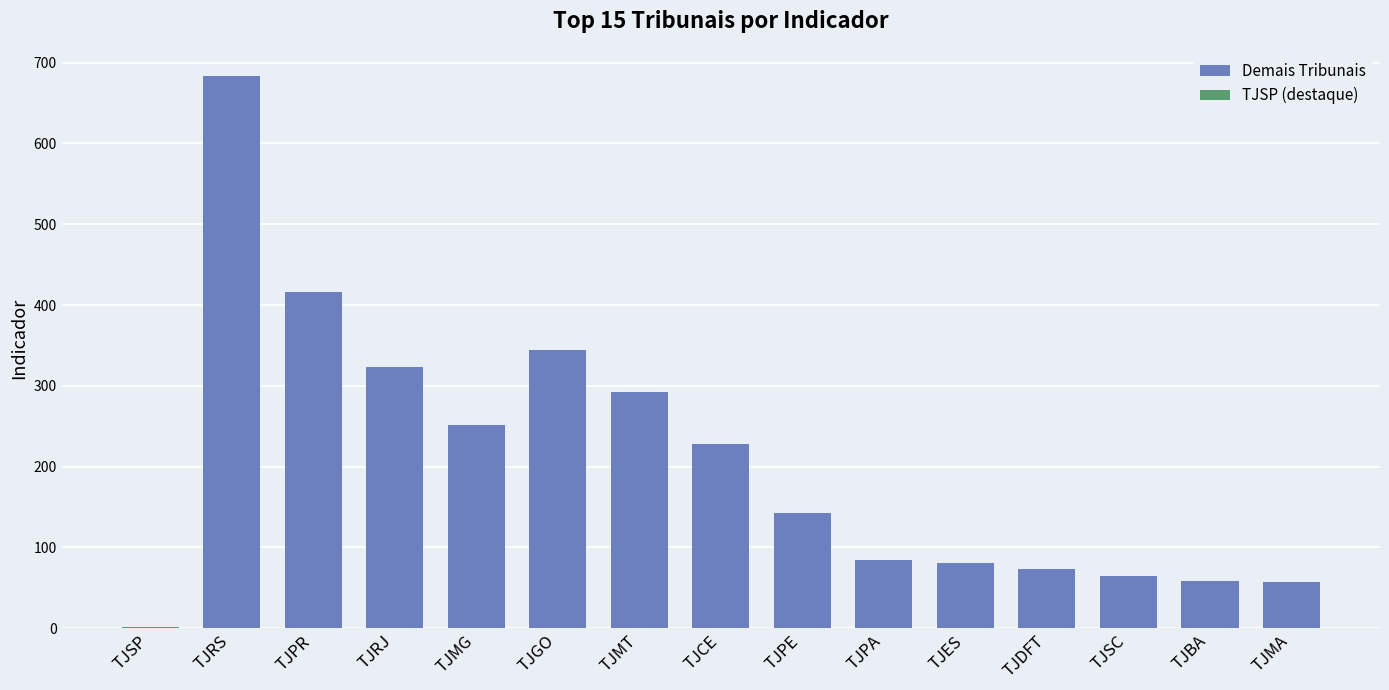

What is the sum of all Demais Tribunais values?

3099